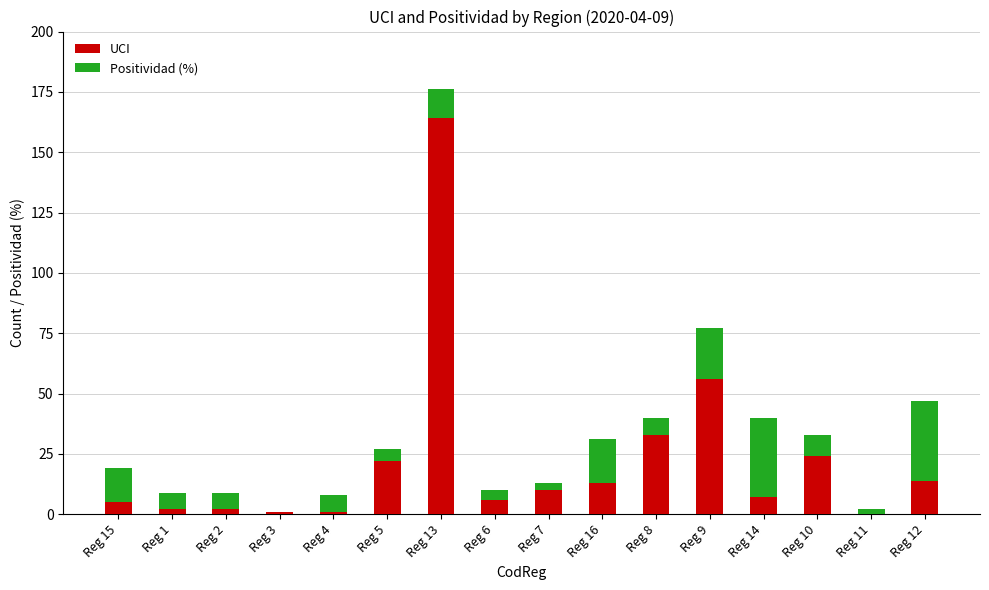

How many series are shown in this chart?

2